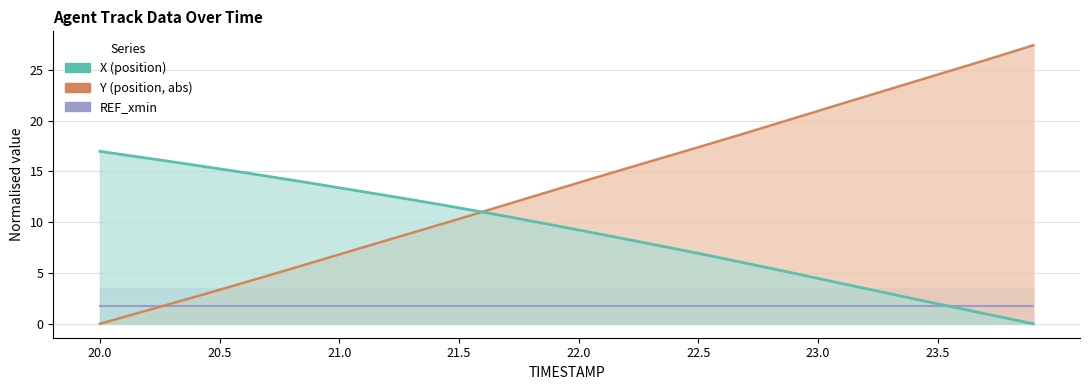

Which series has the widest spread of values?

Y